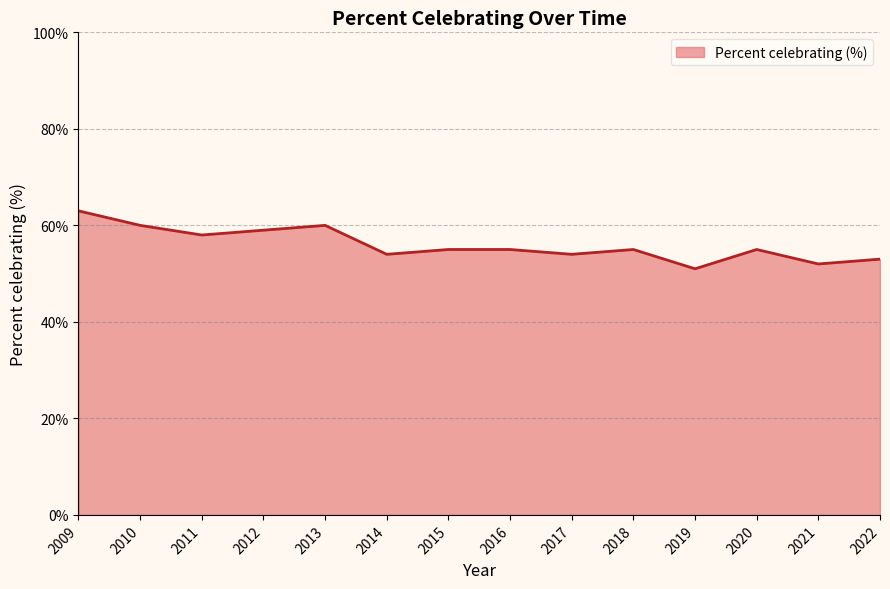

At which category does the chart reach its minimum across all series?

2019